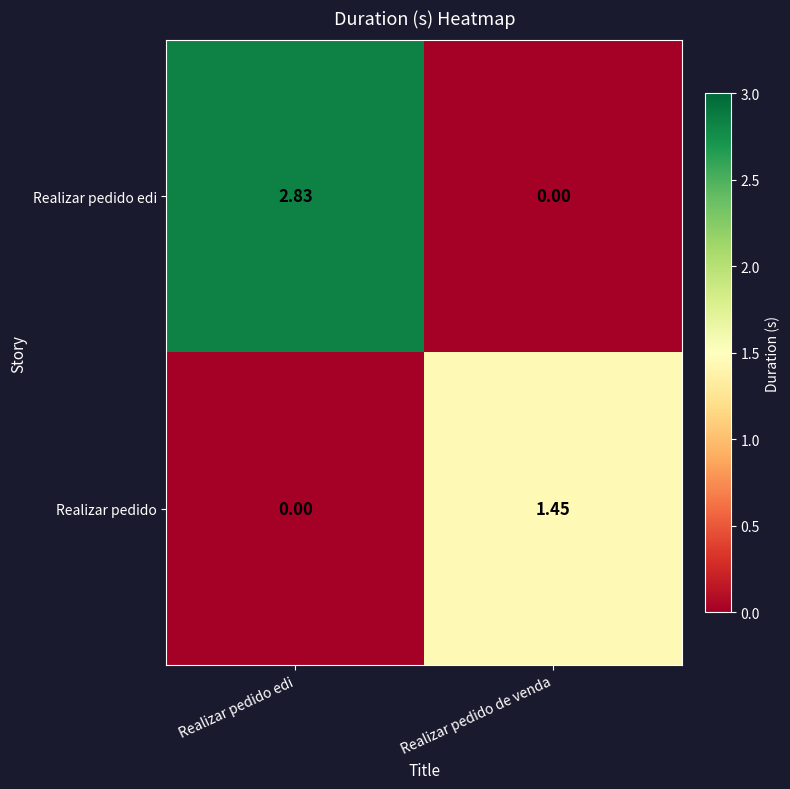

At which category is the sum across all series the highest?

Realizar pedido edi